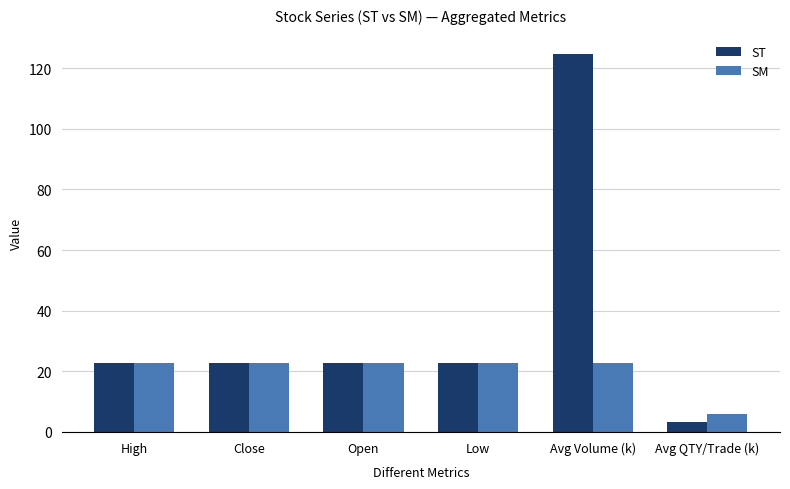

Which series has the widest spread of values?

ST